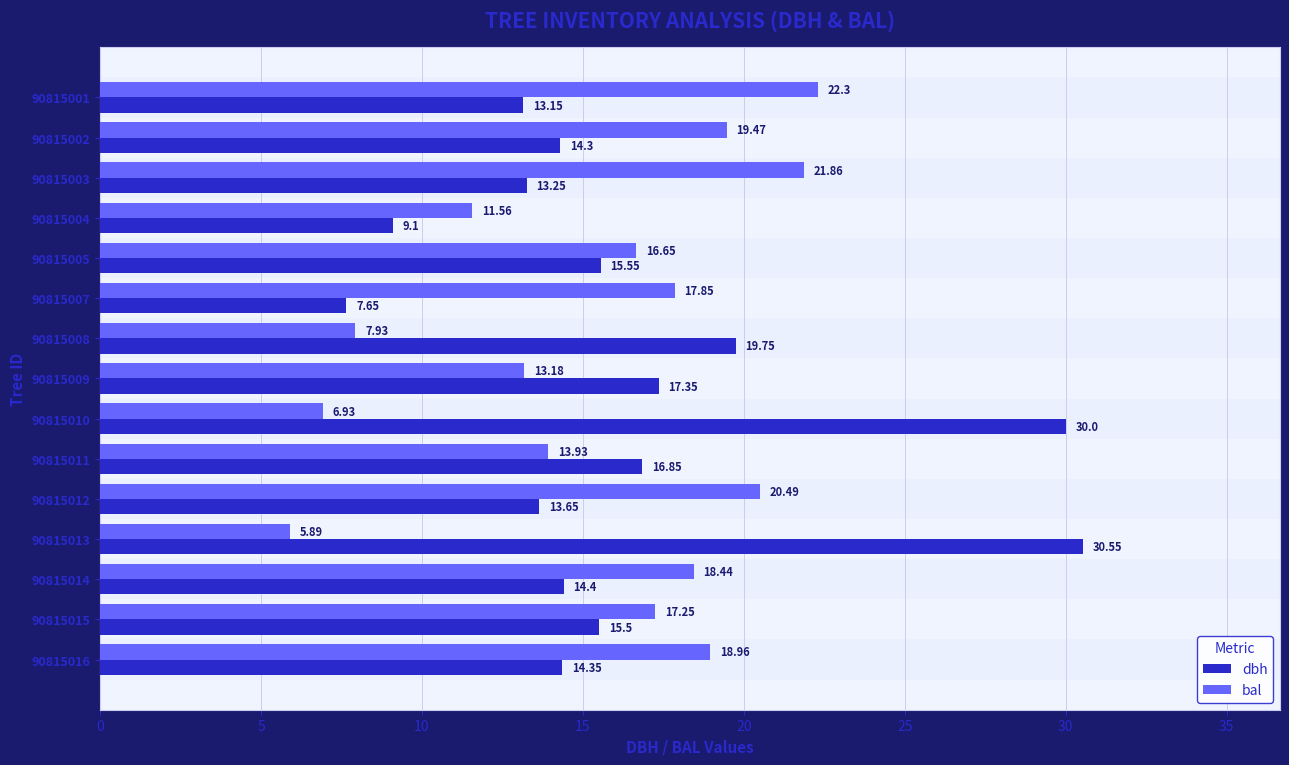

At which label is bal closest to 14?

90815011